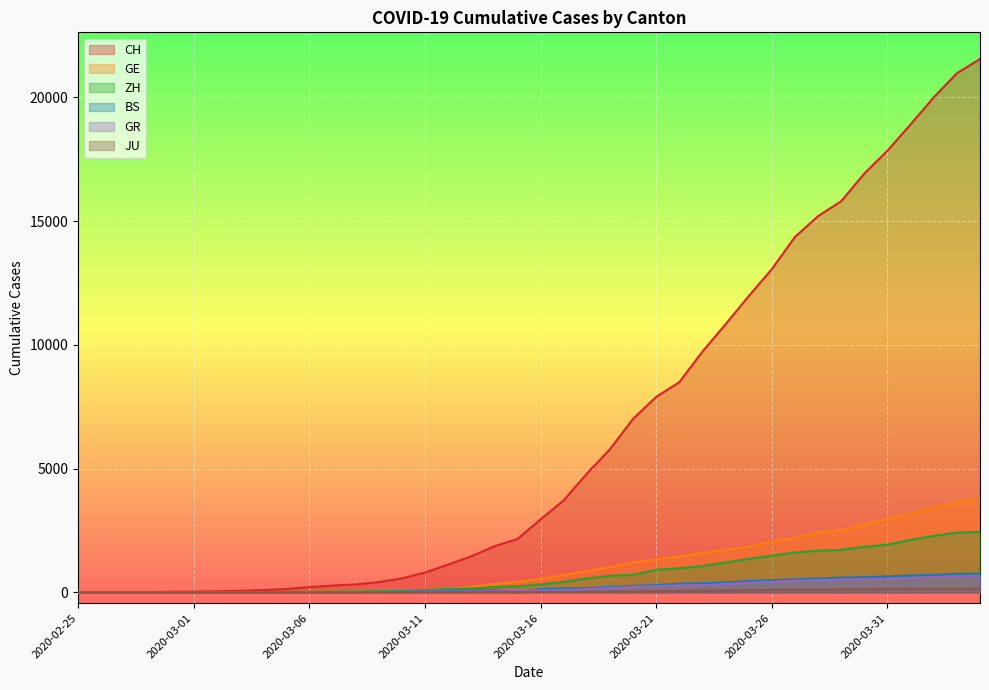

Where is GE nearest to the value 1894?

2020-03-25